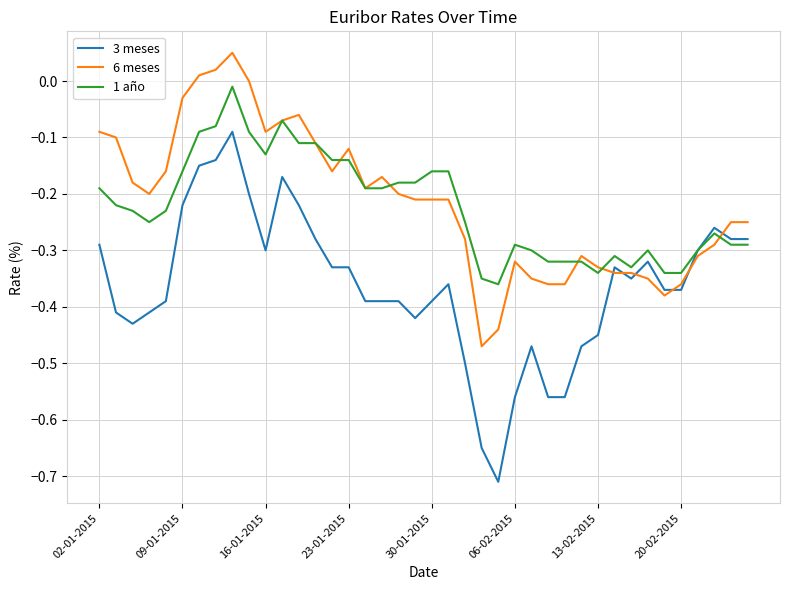

List the series in order of their peak value, highest first.

6 meses, 1 año, 3 meses